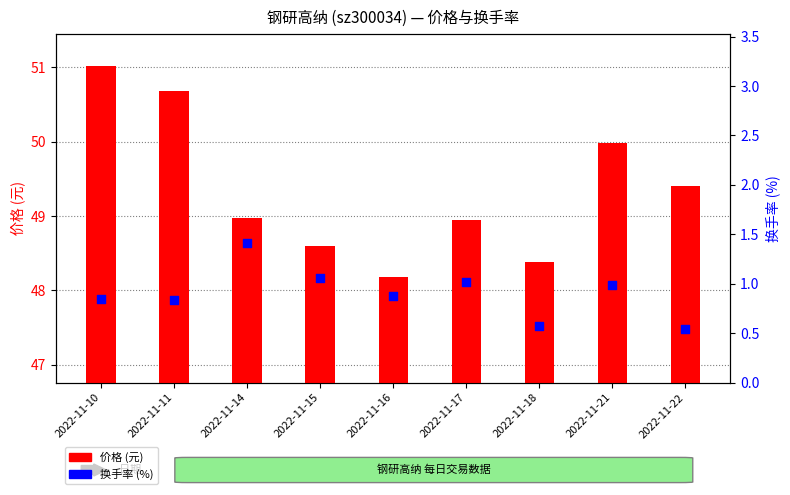

At which category is the sum across all series the highest?

2022-11-10